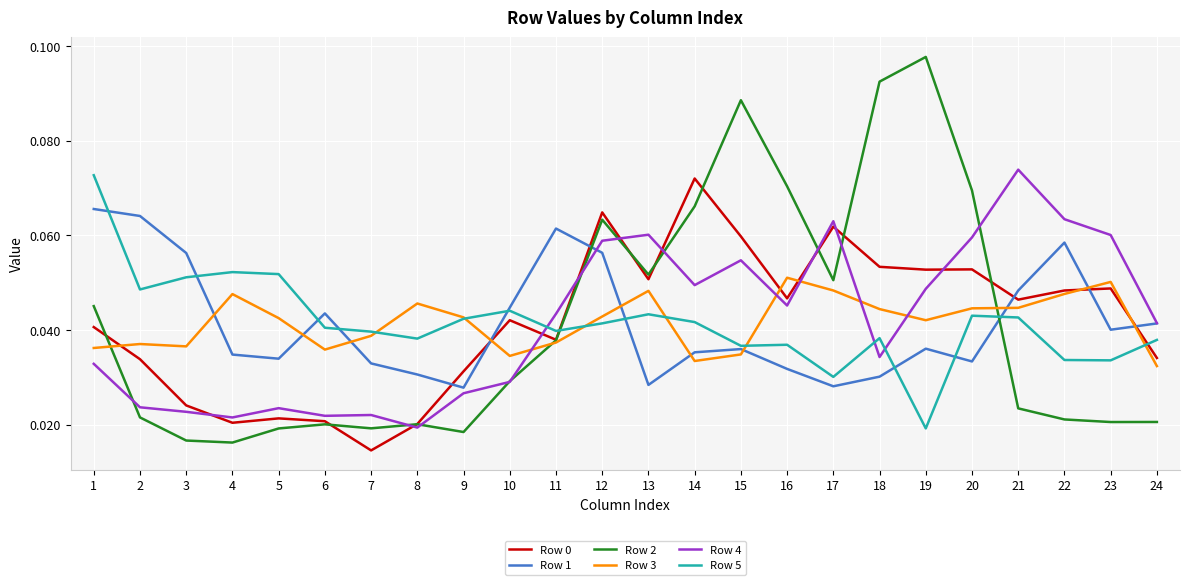

Is the value of Row 0 at 1 greater than the value of Row 1 at 9?

Yes